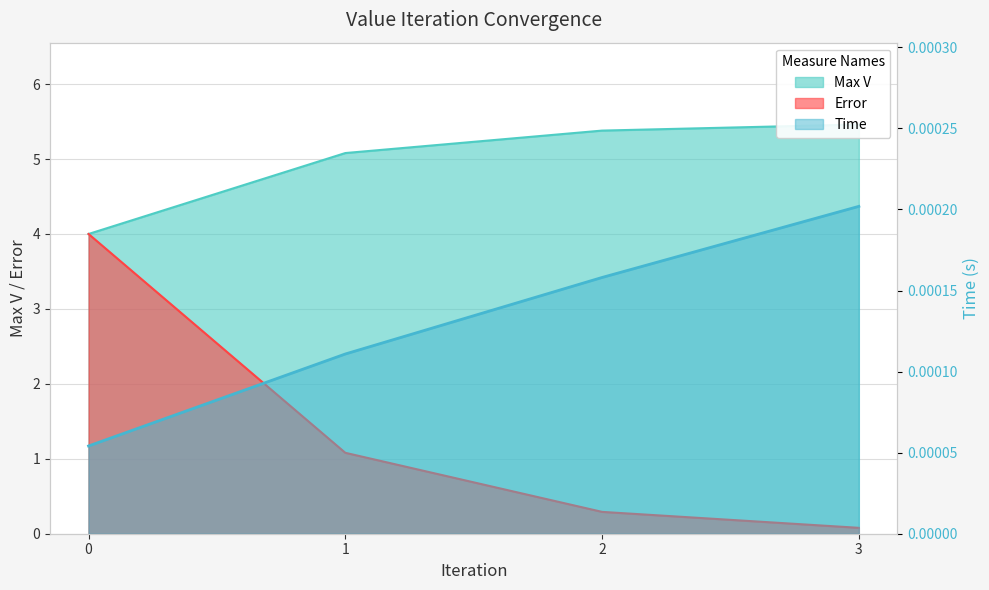

Rank the series by their average value, from highest to lowest.

Max V, Error, Time